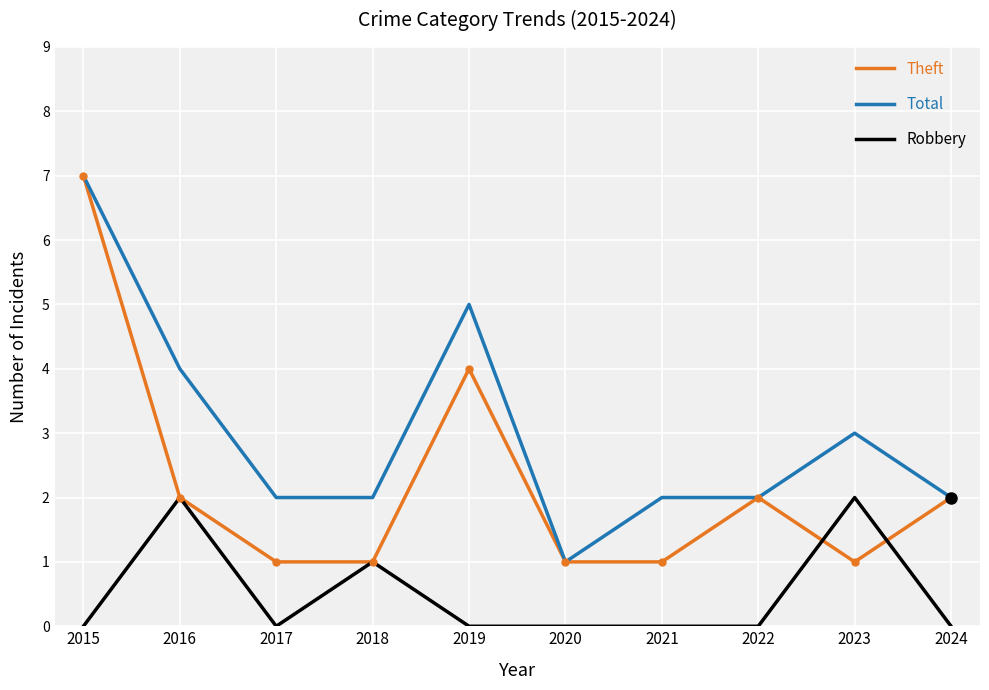

Between 2015 and 2016, which series saw the biggest shift?

Theft